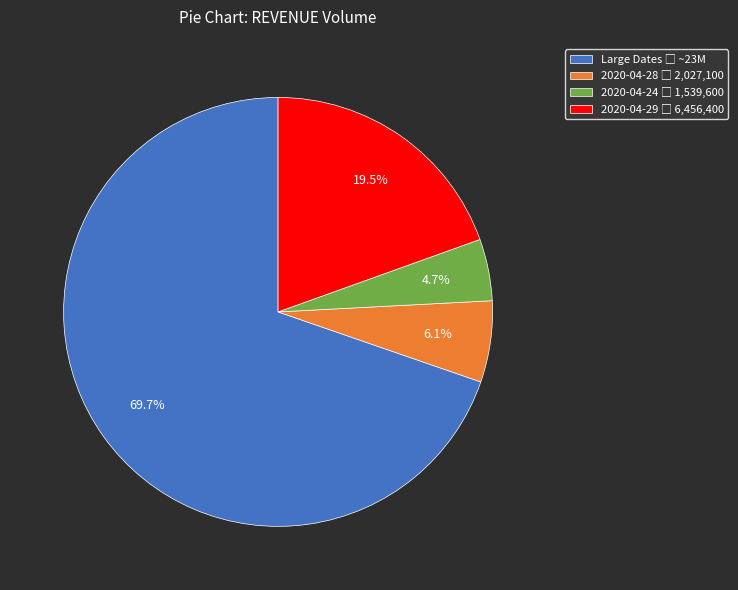

Is there any slice that represents more than half of the pie?

Yes